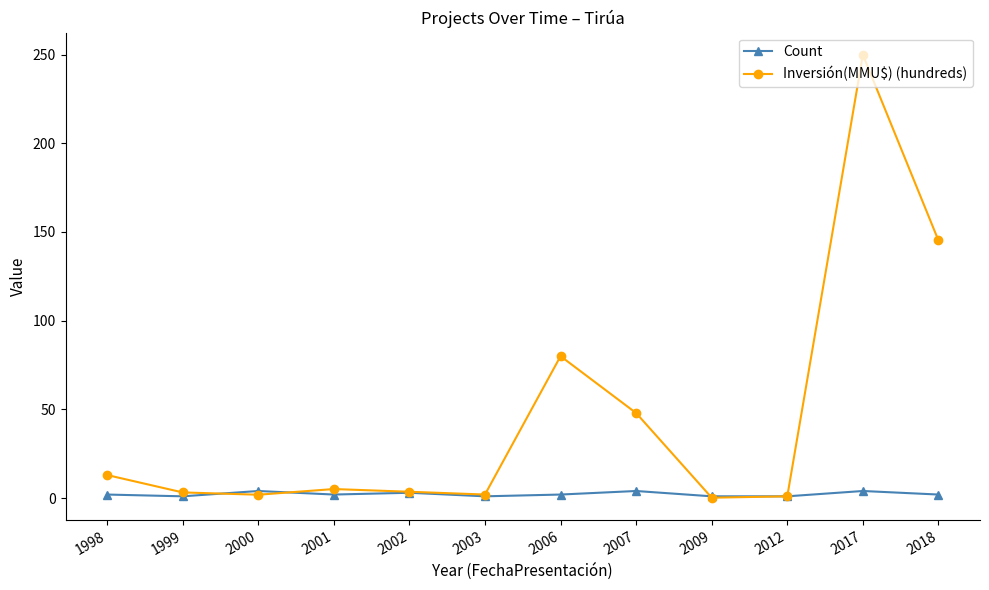

At which label does Inversión(MMU$) (hundreds) reach its peak?

2017